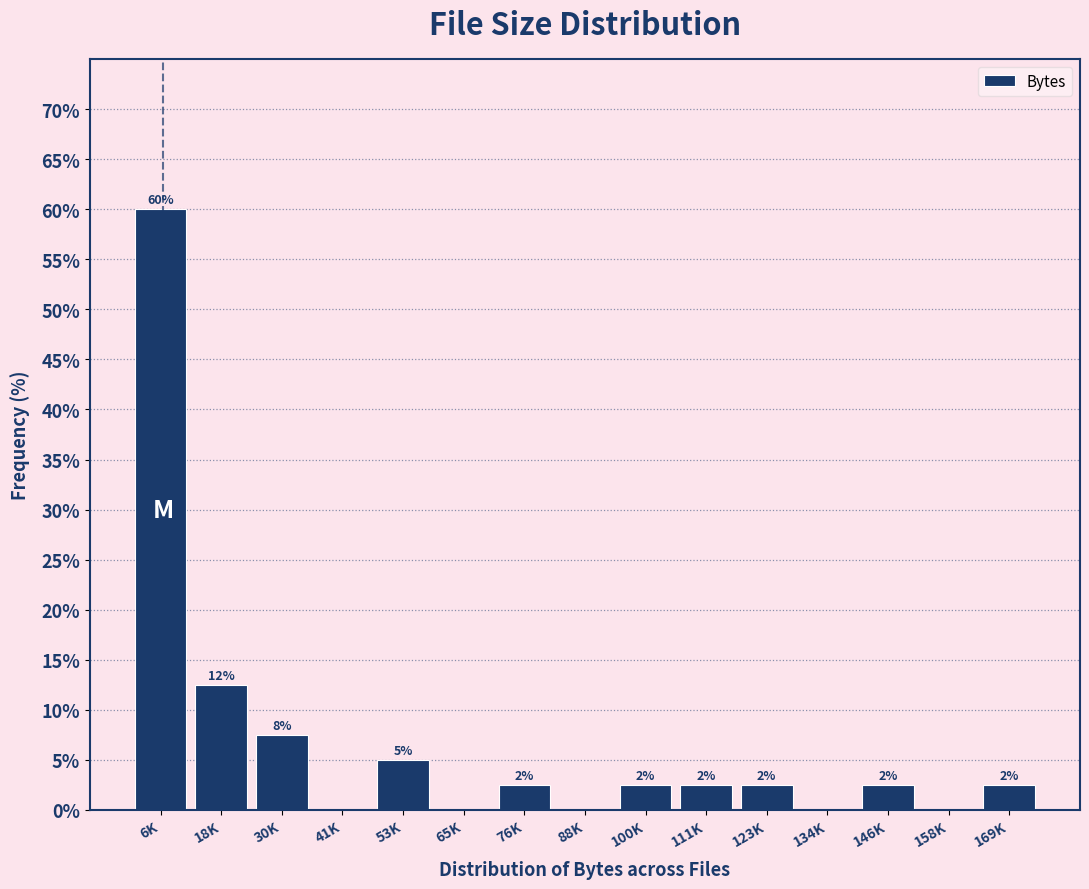

Are the bars horizontal?

No